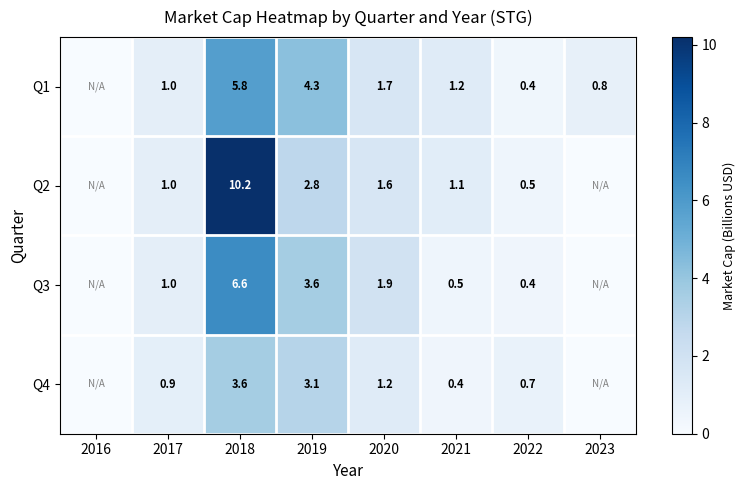

Is it true that Q3 equals 11.9 at 2018?

False